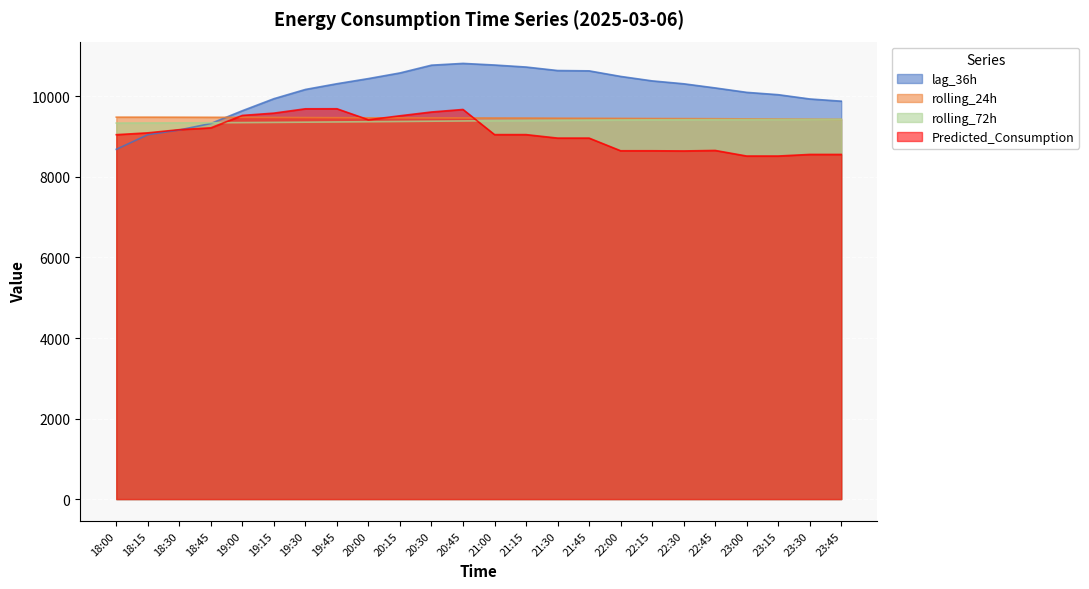

The Predicted_Consumption series shows 2026.4 at 22:30. True or false?

False